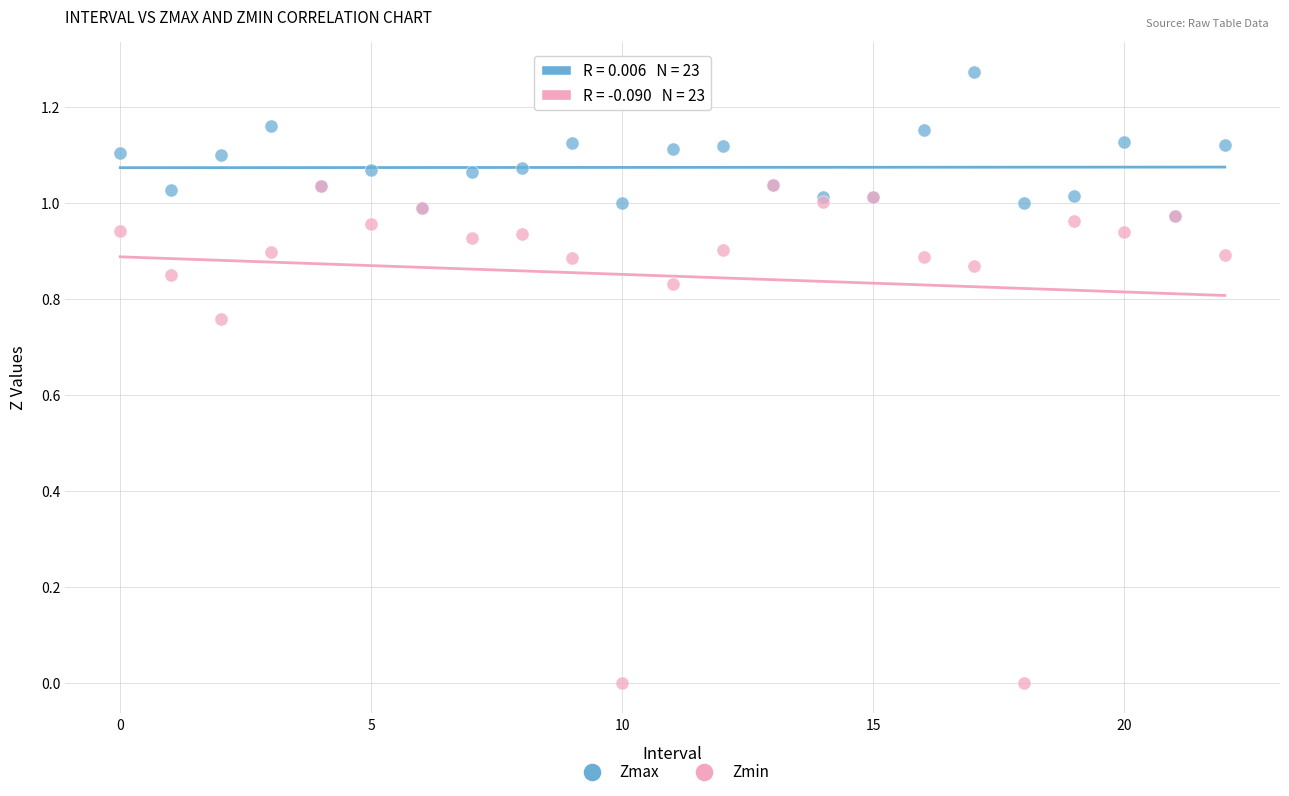

Which series reaches the maximum Y coordinate?

Zmax